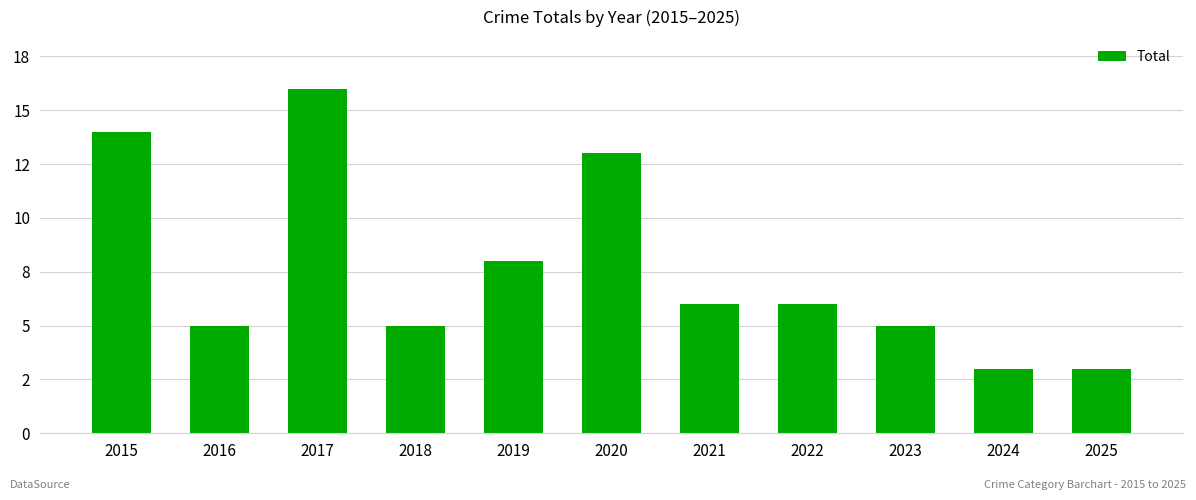

Rank the categories by value from highest to lowest.

2017, 2015, 2020, 2019, 2021, 2022, 2016, 2018, 2023, 2024, 2025